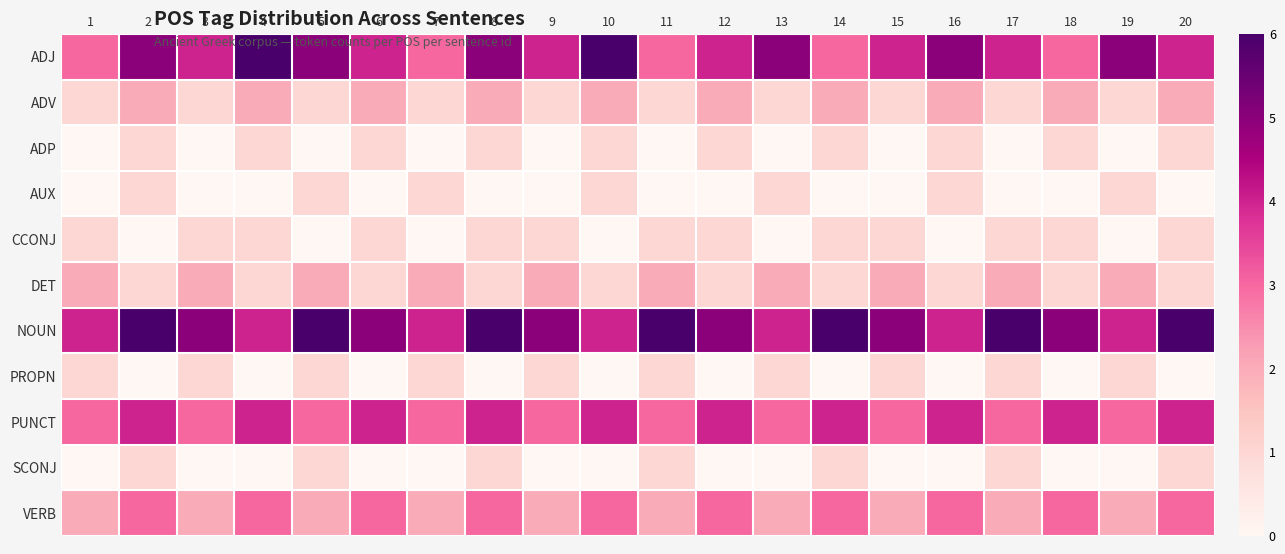

Count the number of categories in the chart.

20